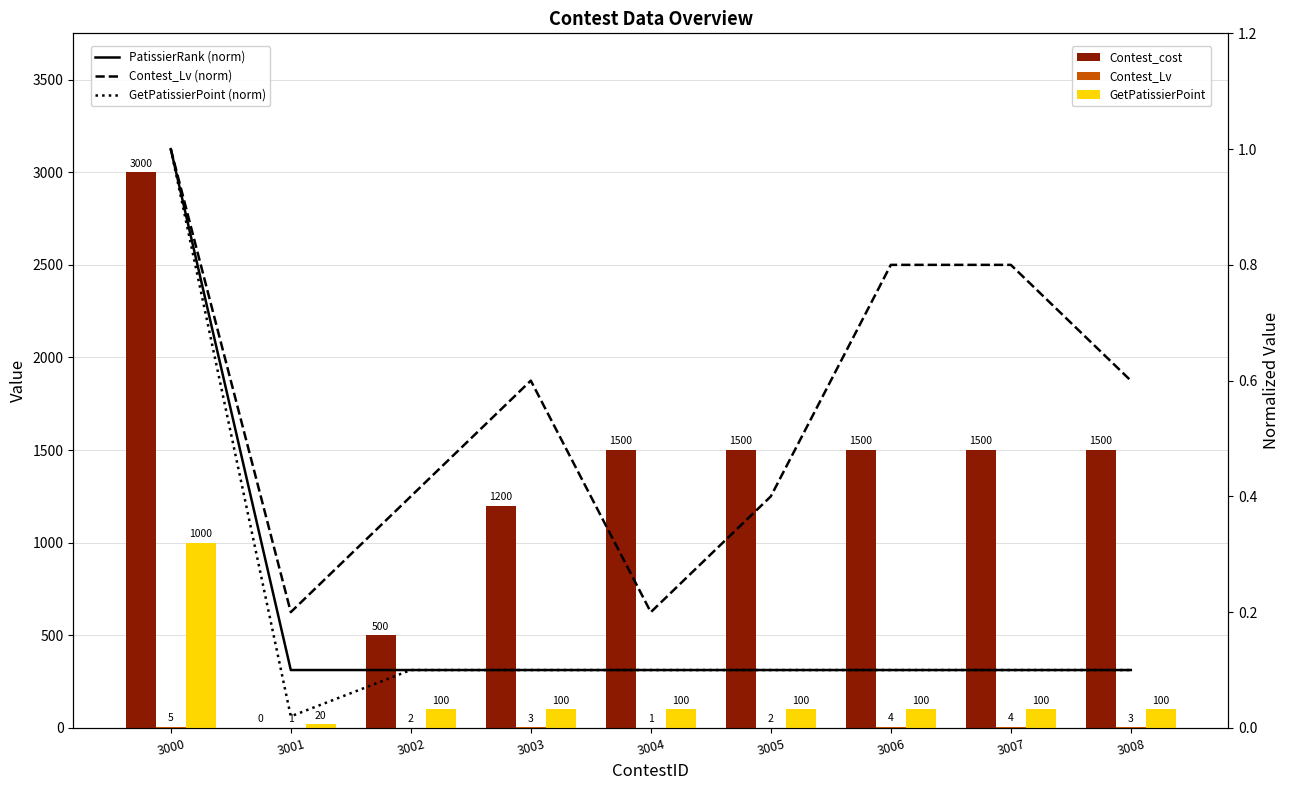

Read the Contest_PatissierRank (norm) value at 3002.

0.1